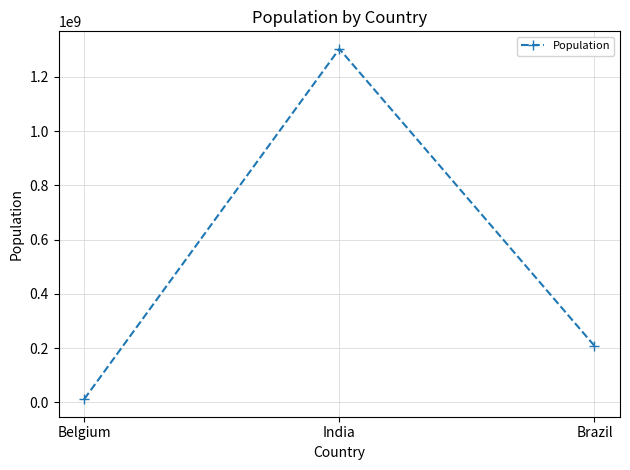

Rank the categories by value from highest to lowest.

India, Brazil, Belgium